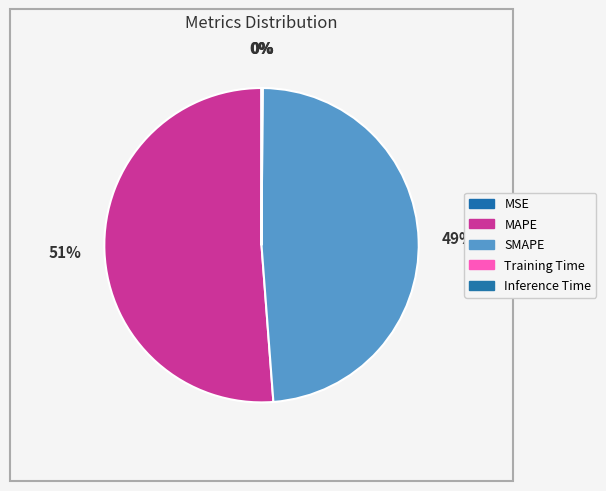

Which category has the biggest portion of the pie?

MAPE